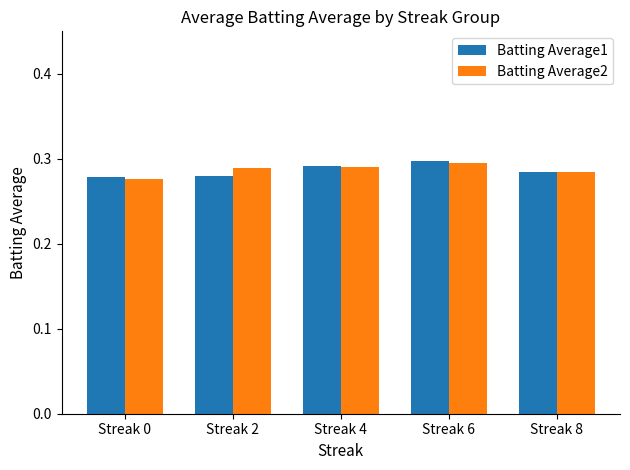

At which category is the sum across all series the highest?

Streak 6